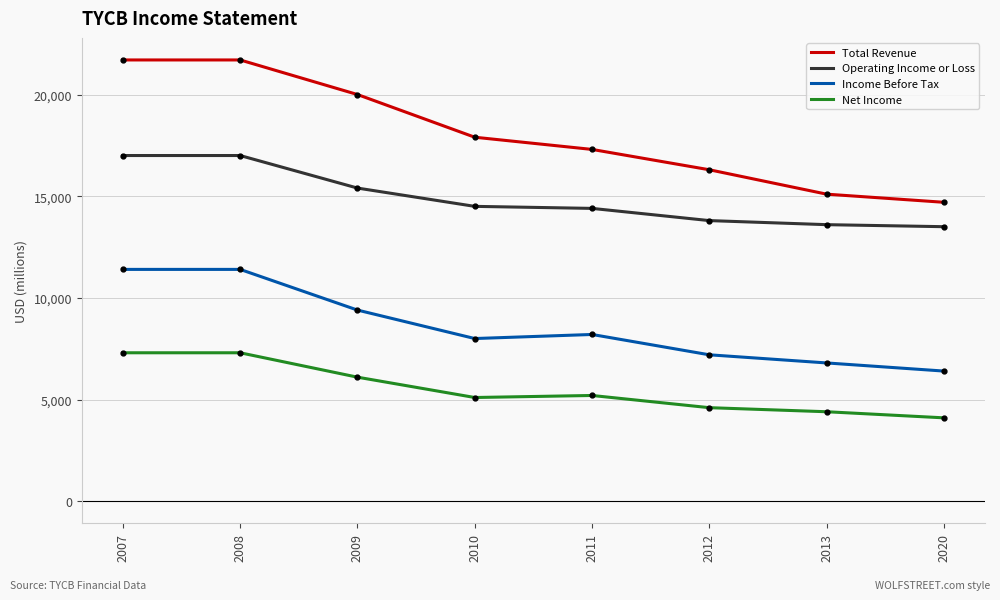

What is the approximate value of Net Income at 2010, to the nearest 10?

5100